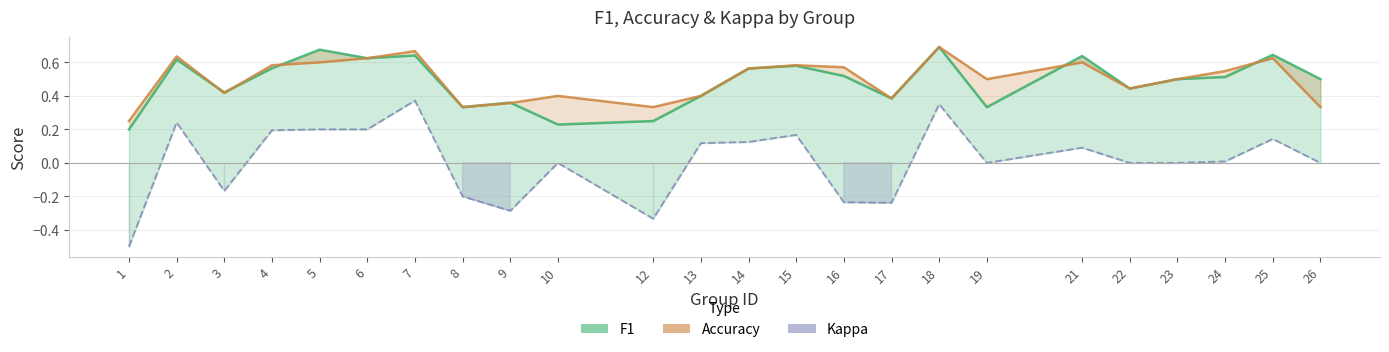

In kappa, how many points are lower than both neighbors (excluding endpoints)?

5